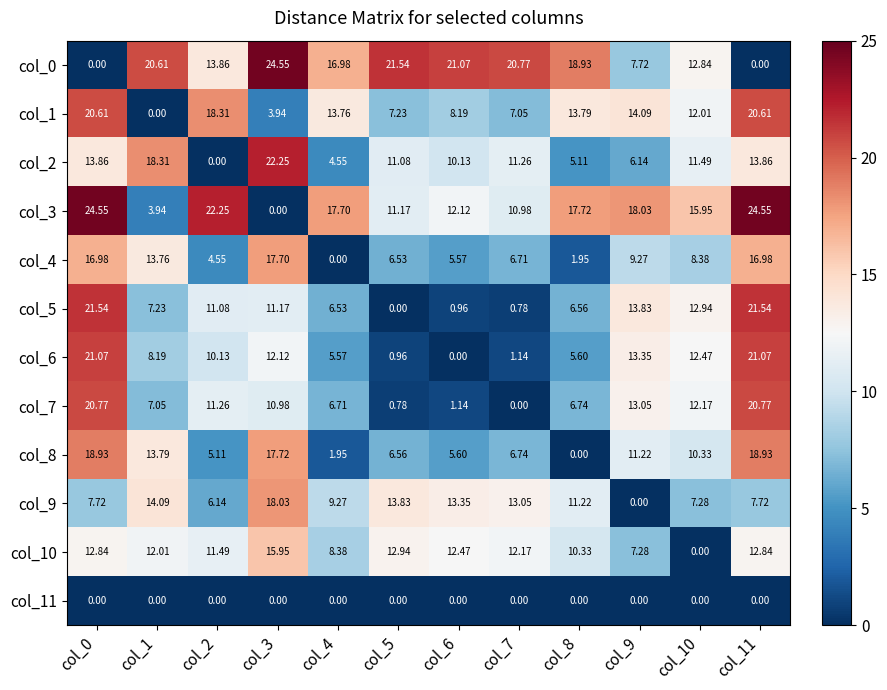

Is the value of col_9 at col_10 greater than the value of col_3 at col_8?

No